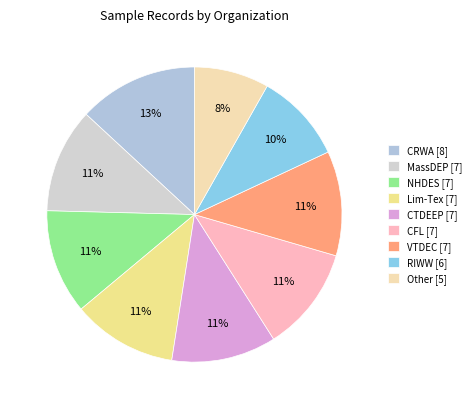

Rank the categories by value from highest to lowest.

CRWA [8], MassDEP [7], NHDES [7], Lim-Tex [7], CTDEEP [7], CFL [7], VTDEC [7], RIWW [6], Other [5]